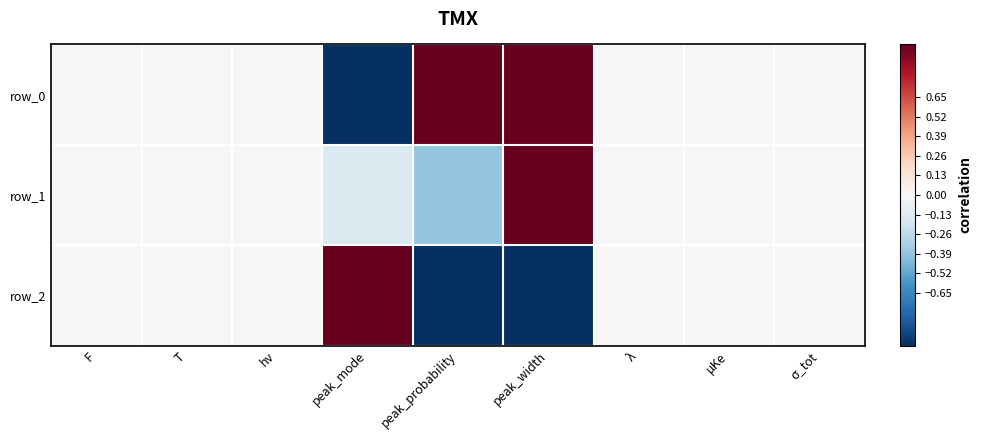

How many values in the row_2 series exceed 0?

1